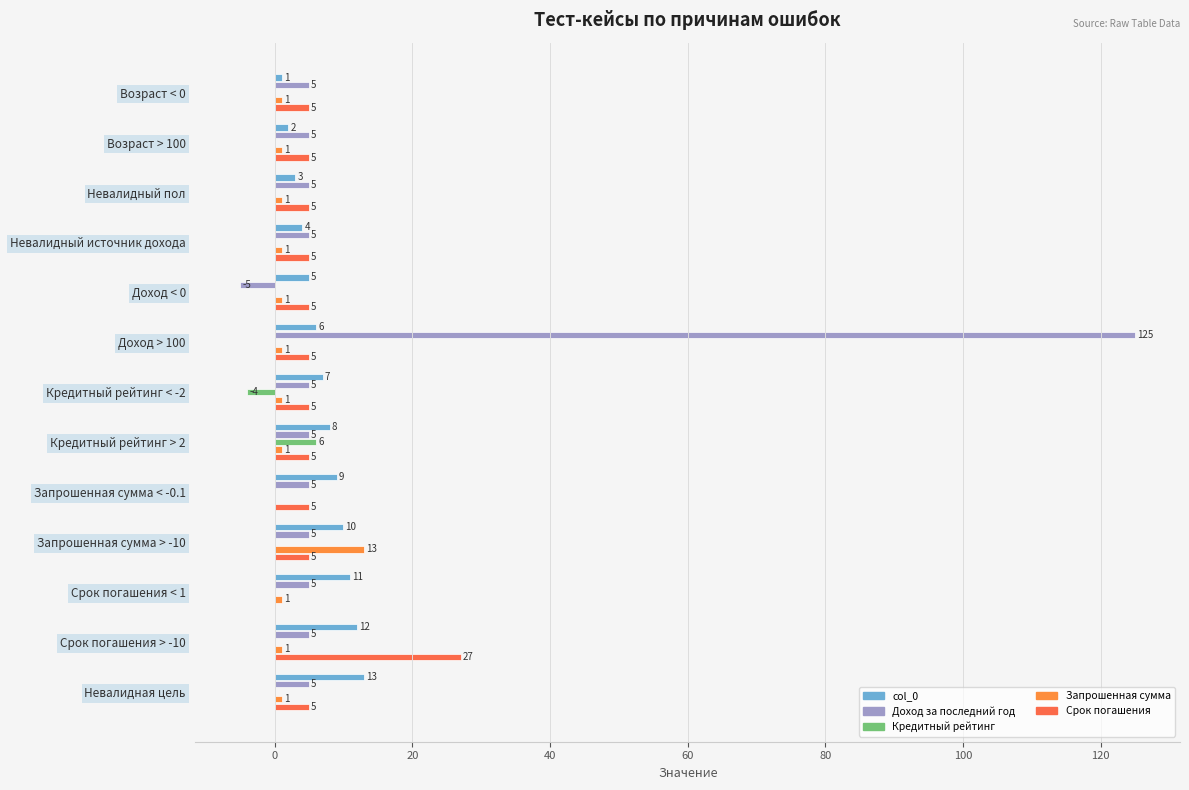

Count the number of categories in the chart.

13